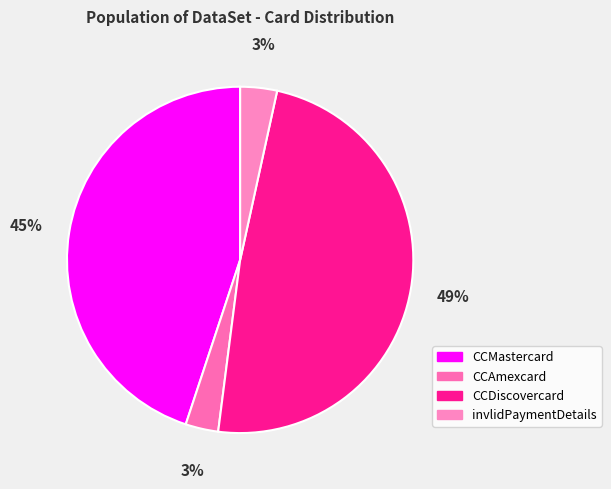

Is it true that invlidPaymentDetails is 1% of the pie?

False